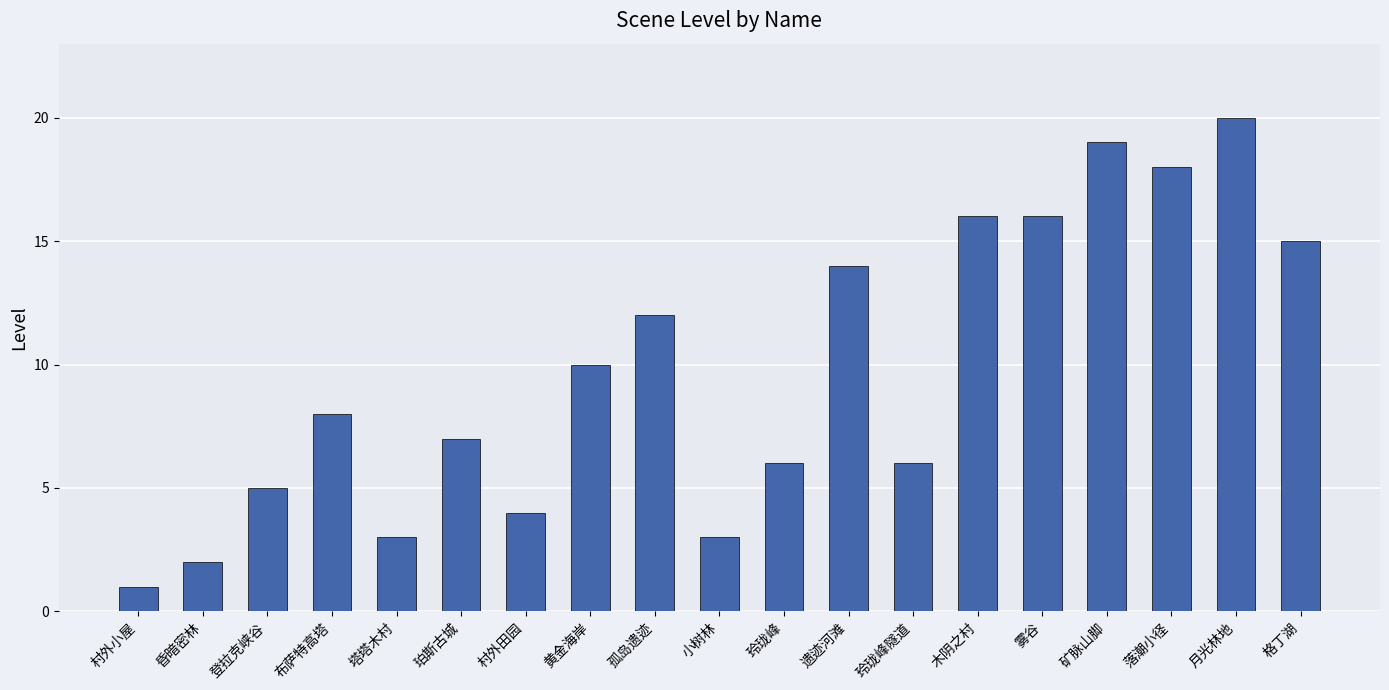

Is it true that the value at 玲珑峰 is 6?

True